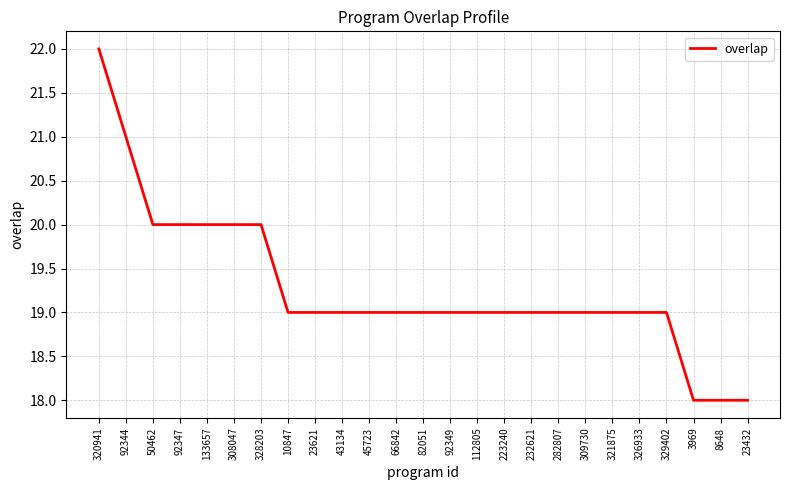

How many categories are shown in the chart?

25